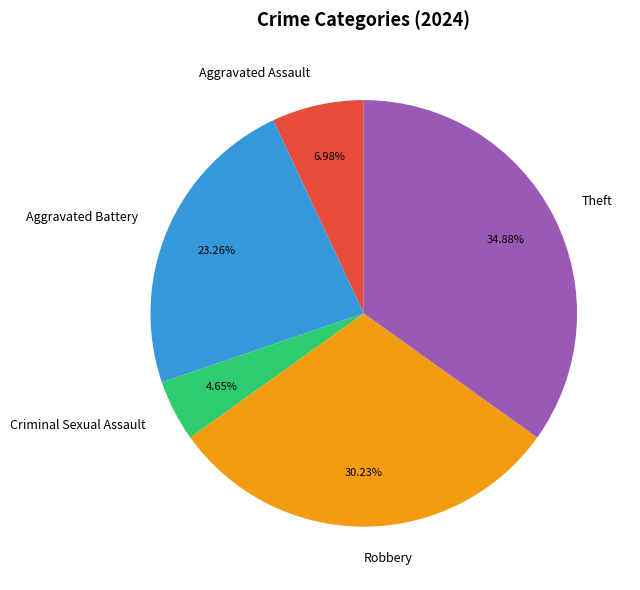

Do Robbery and Aggravated Battery together represent more than half of the pie?

Yes